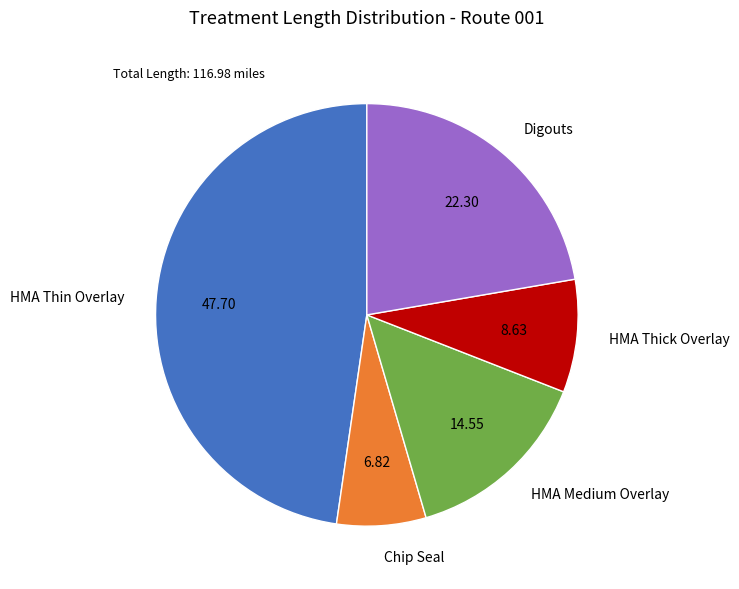

Between HMA Thin Overlay and Digouts, which is larger?

HMA Thin Overlay